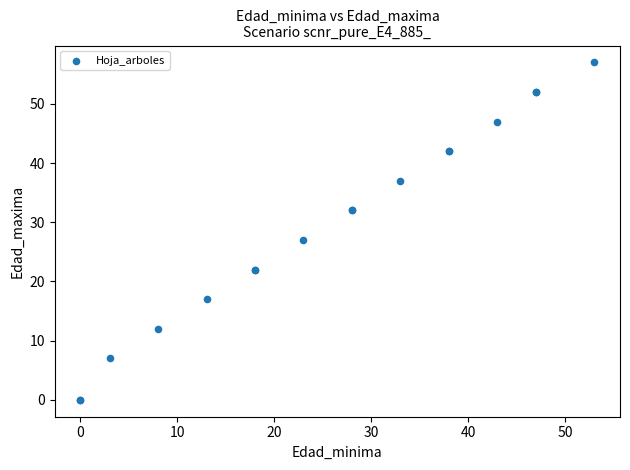

What Y value in the scatter plot is closest to 28?

27